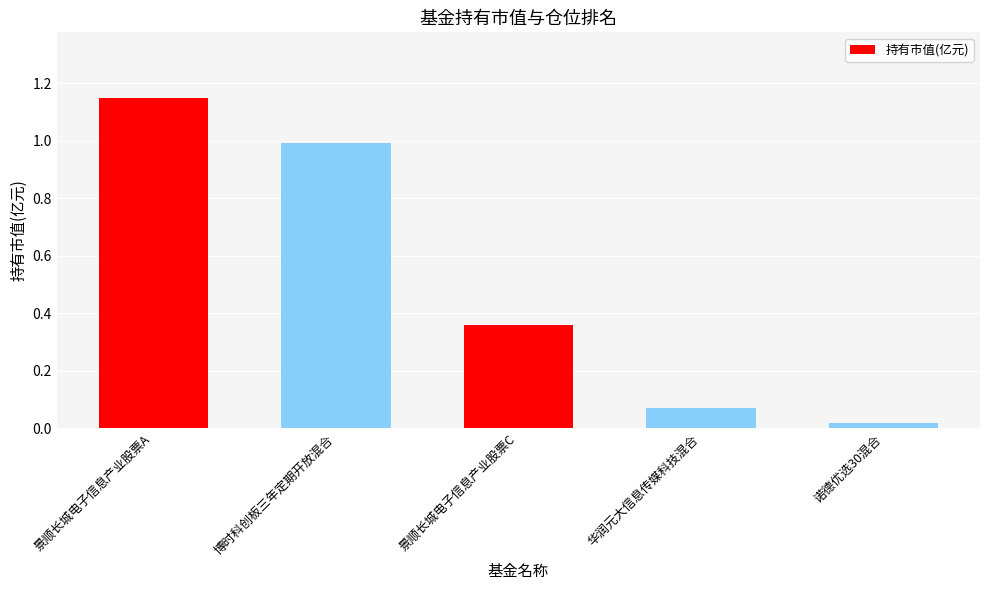

Where is the data nearest to the value 0?

诺德优选30混合